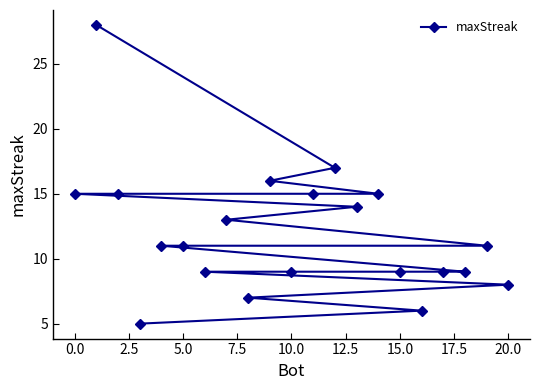

What is the maximum value shown in the chart?

28